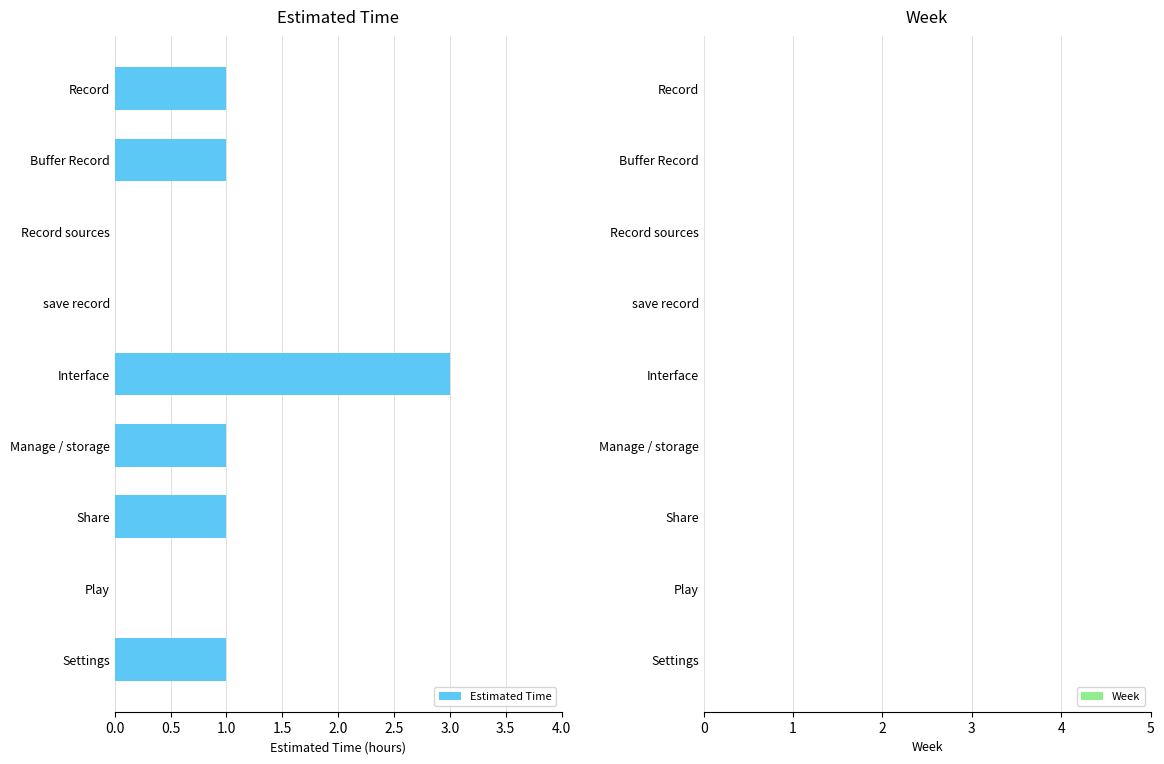

What is the greatest value displayed?

3